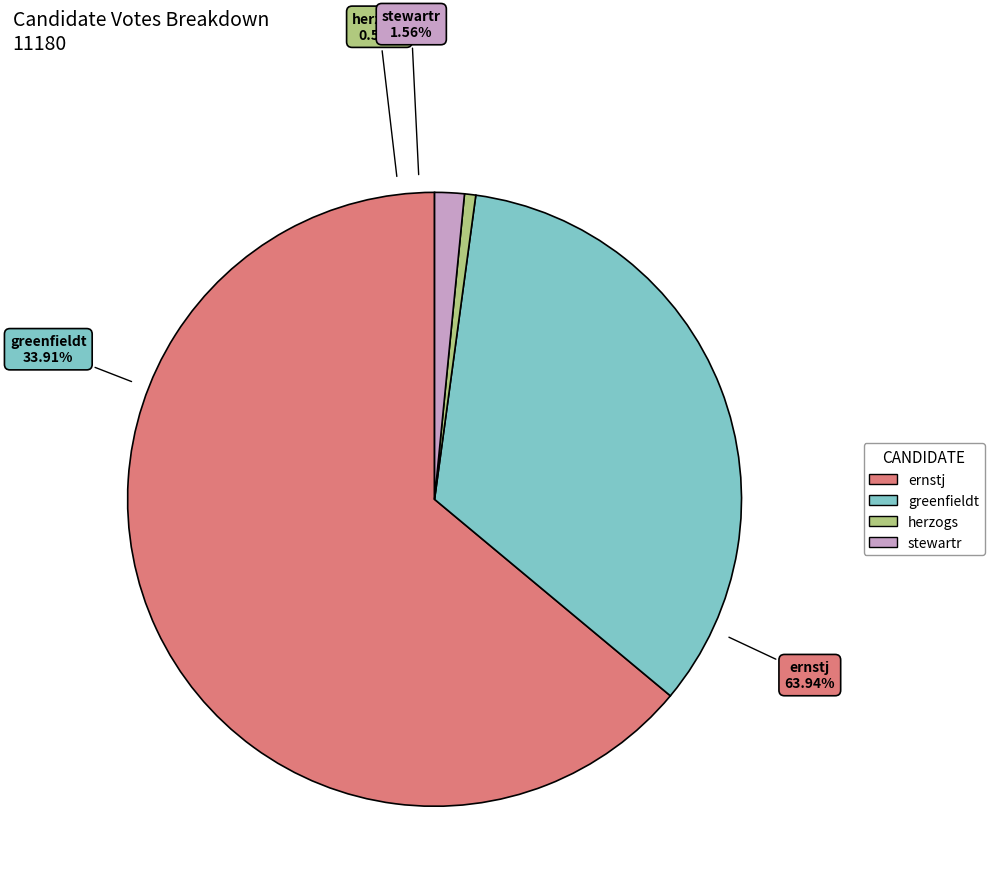

How many segments does this pie chart have?

4